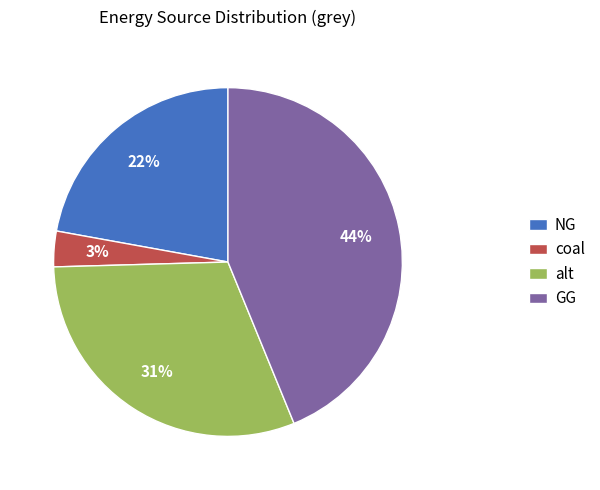

What percentage is the NG slice, to the nearest percent?

22%